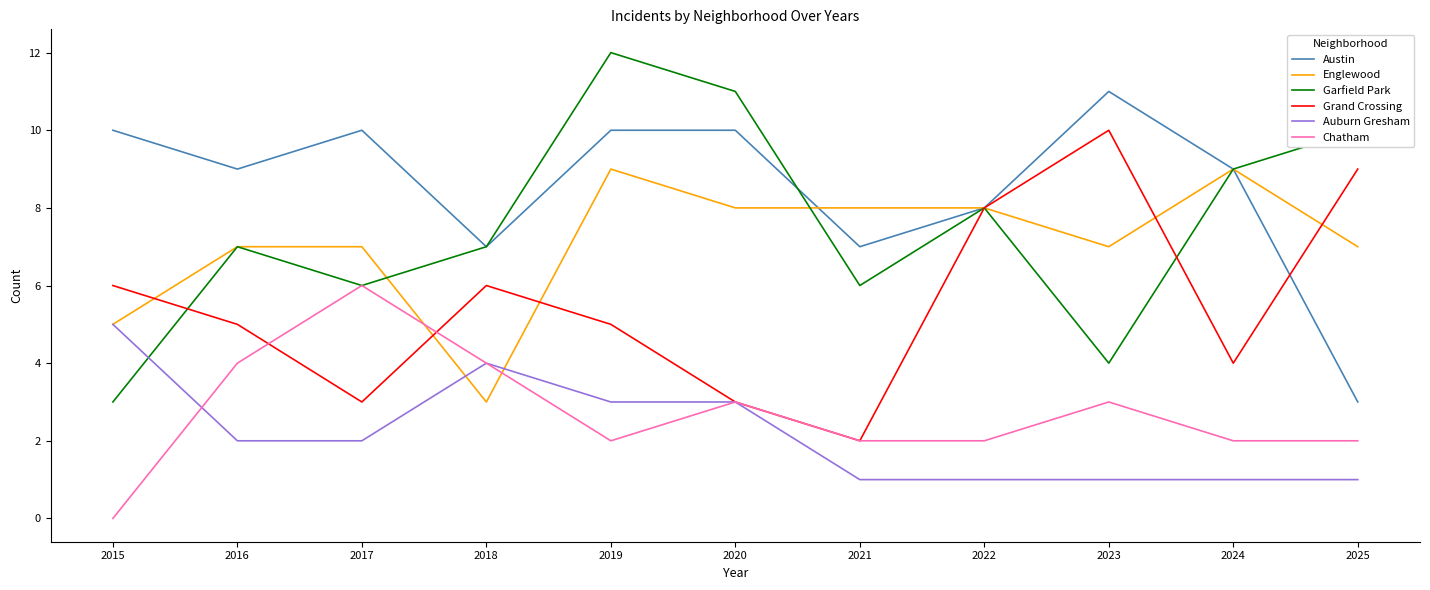

List the series in order of their peak value, lowest first.

Auburn Gresham, Chatham, Englewood, Grand Crossing, Austin, Garfield Park